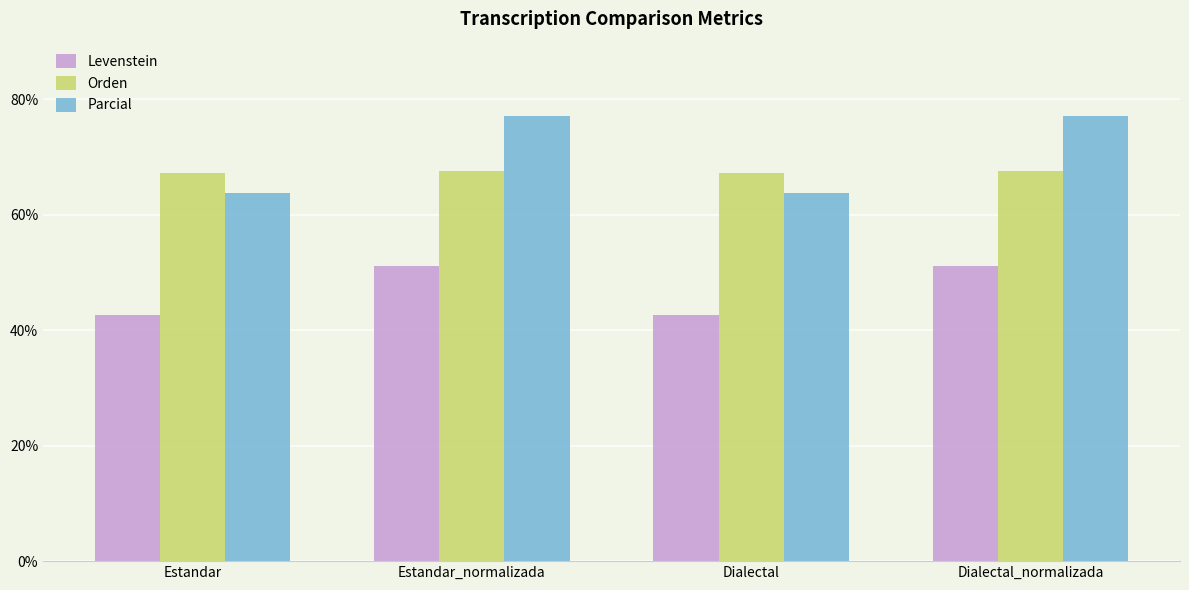

What is the maximum value for Orden?

67.5